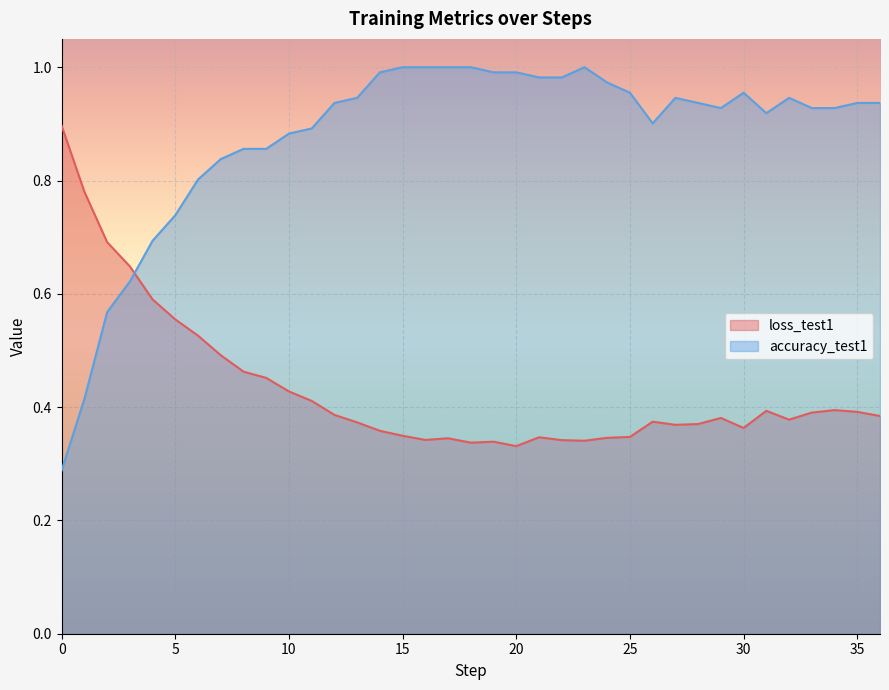

Which has a higher value, 32 or 15?

32